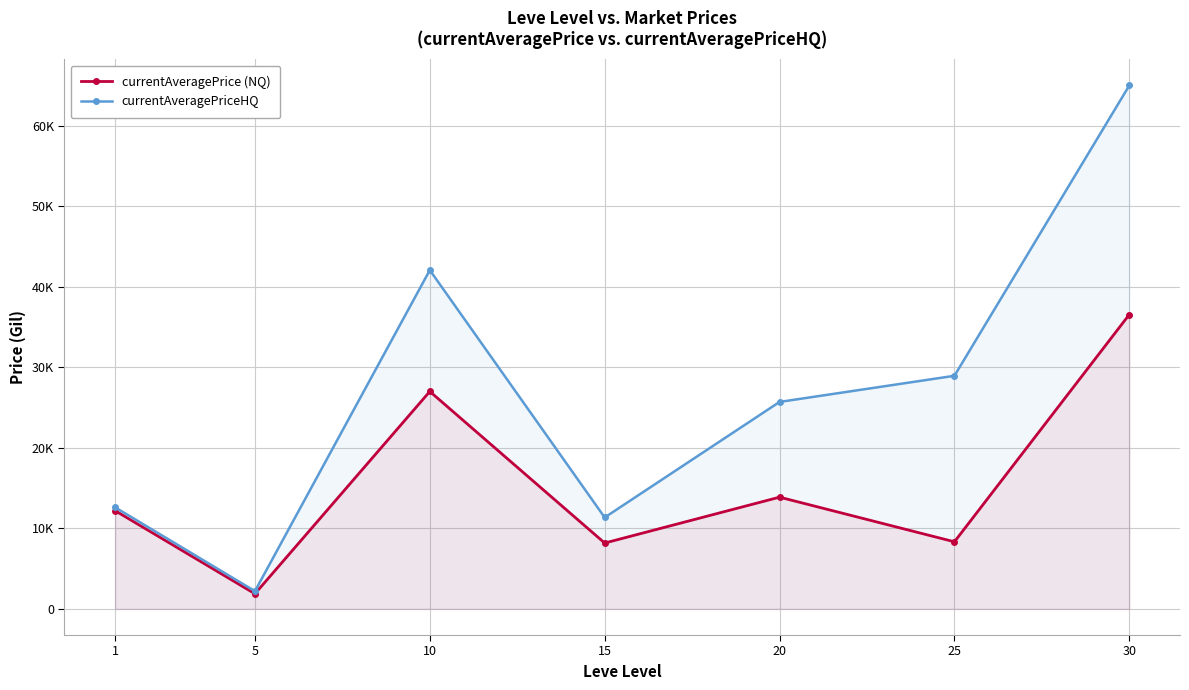

Where is the first local minimum for currentAveragePriceHQ?

5